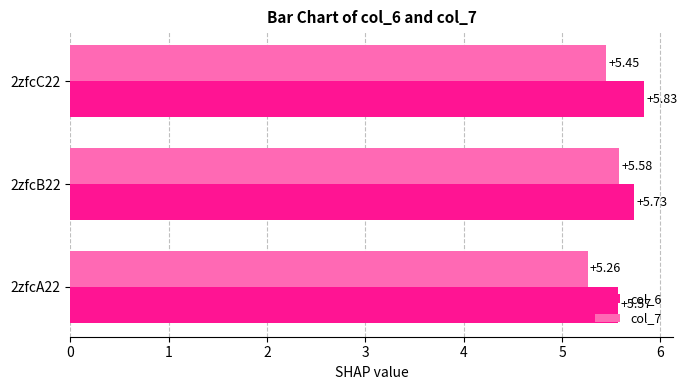

Rank the categories by col_6 value from lowest to highest.

2zfcA22, 2zfcB22, 2zfcC22